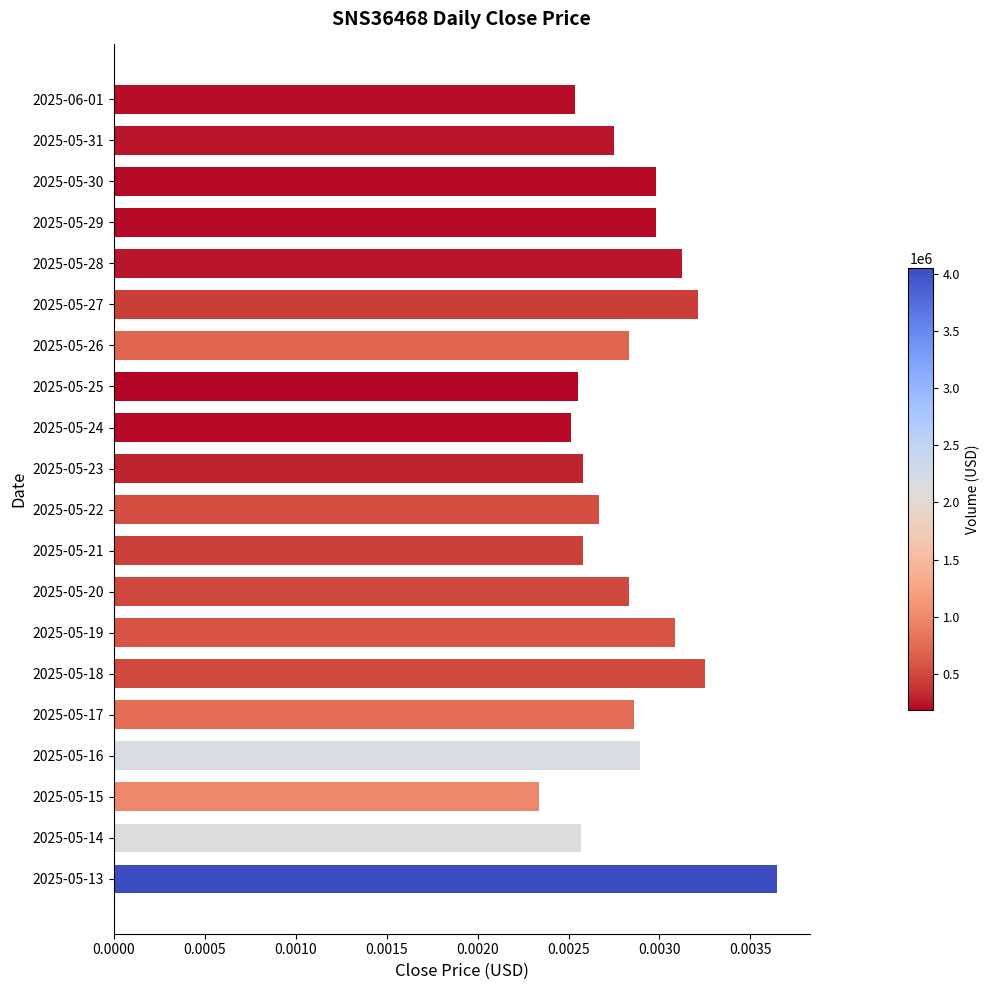

Count the values in the range 0 to 1.

20